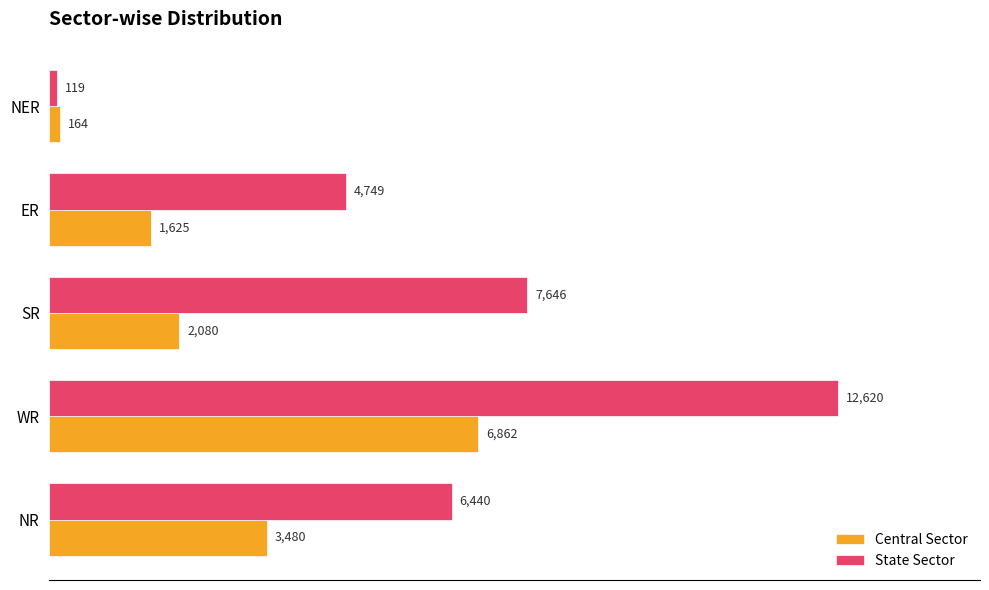

List the series in order of their peak value, lowest first.

Central Sector, State Sector